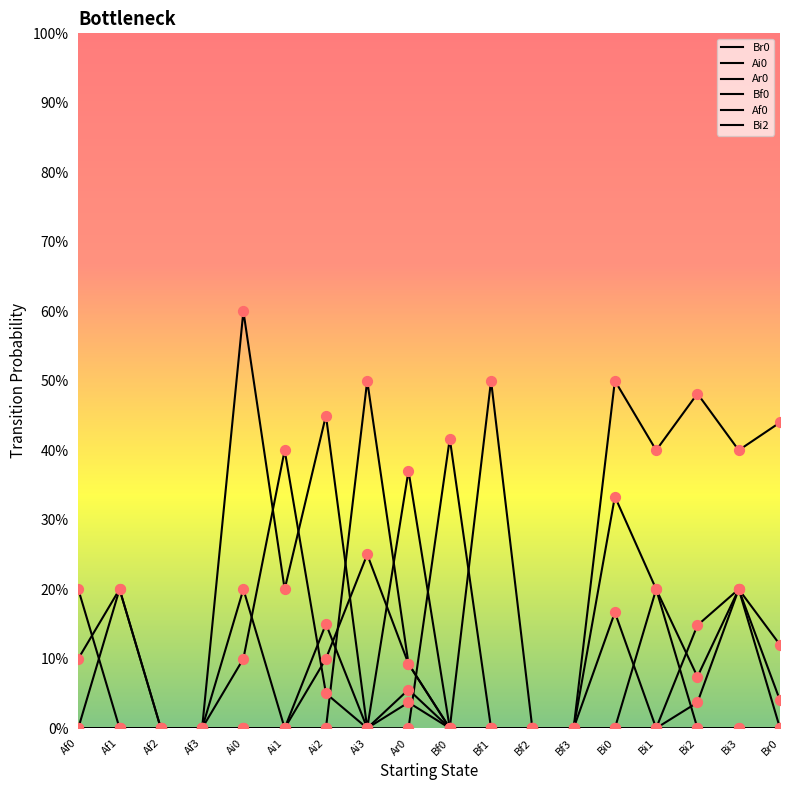

At how many categories does at least one series exceed 0?

14